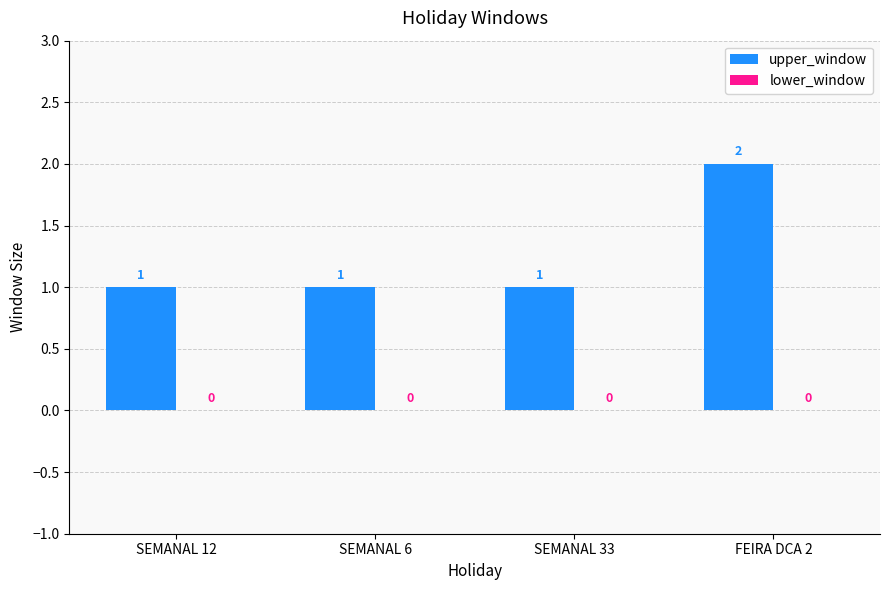

What is the sum of the values at FEIRA DCA 2 and SEMANAL 12?

3